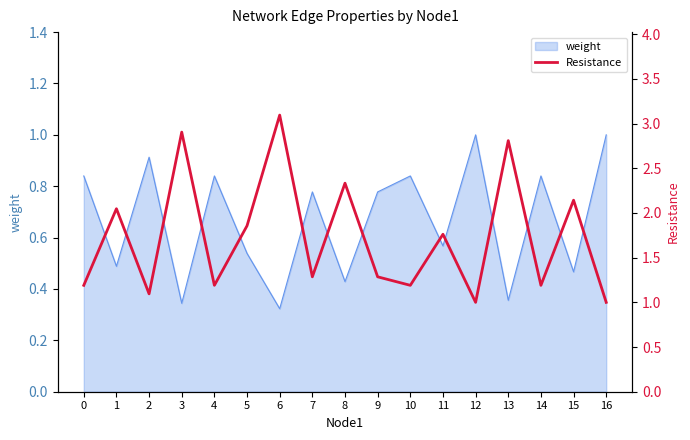

Where is the data nearest to the value 2?

1